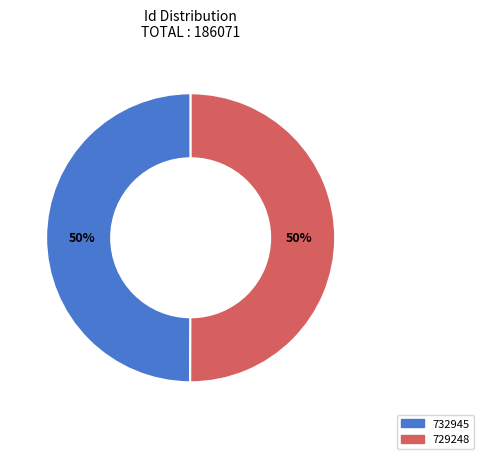

How many slices are in this pie chart?

2